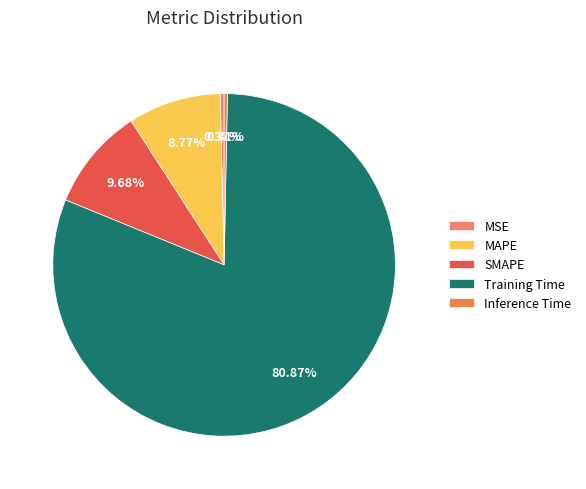

Which category accounts for the majority?

Training Time